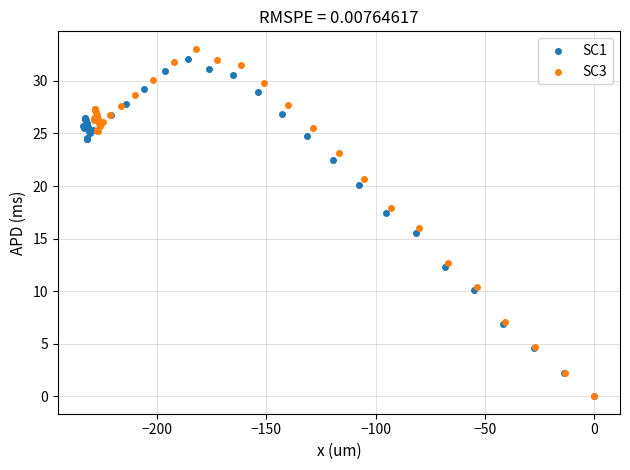

Which series has the largest Y range (max minus min)?

SC3